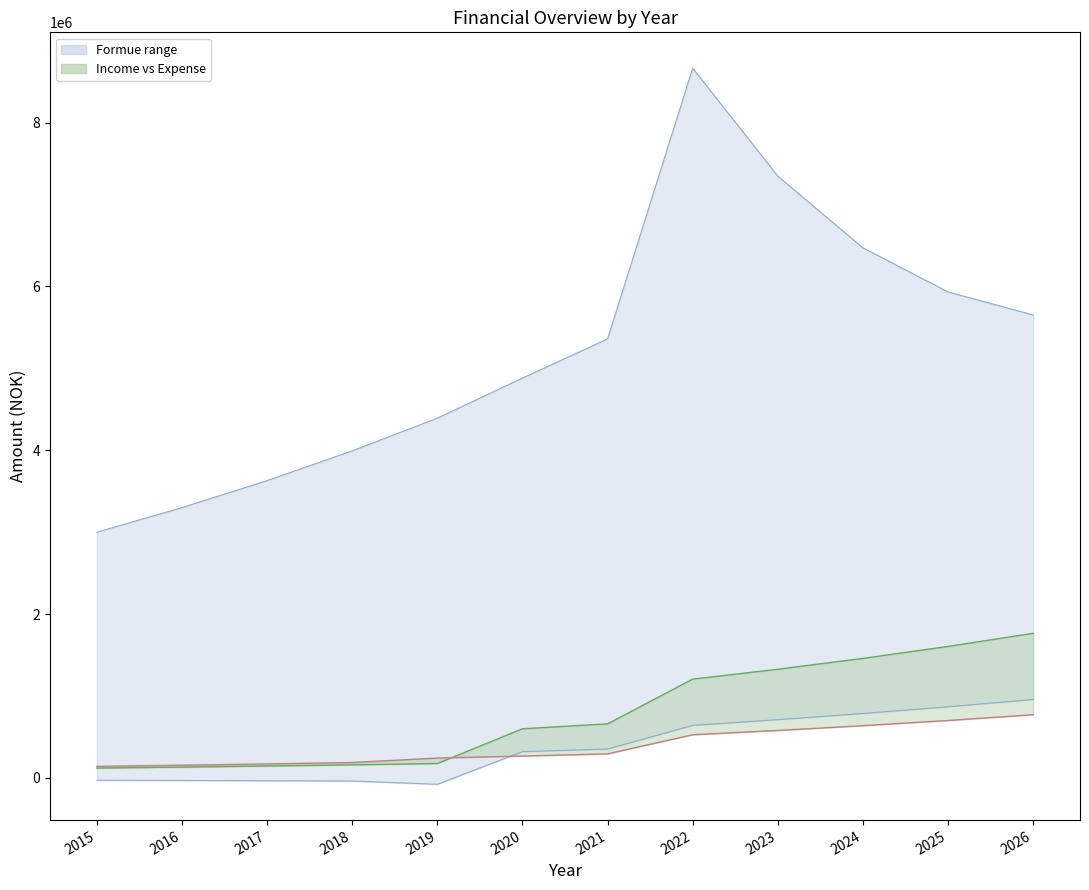

In Cashflow, how many points are lower than both neighbors (excluding endpoints)?

1